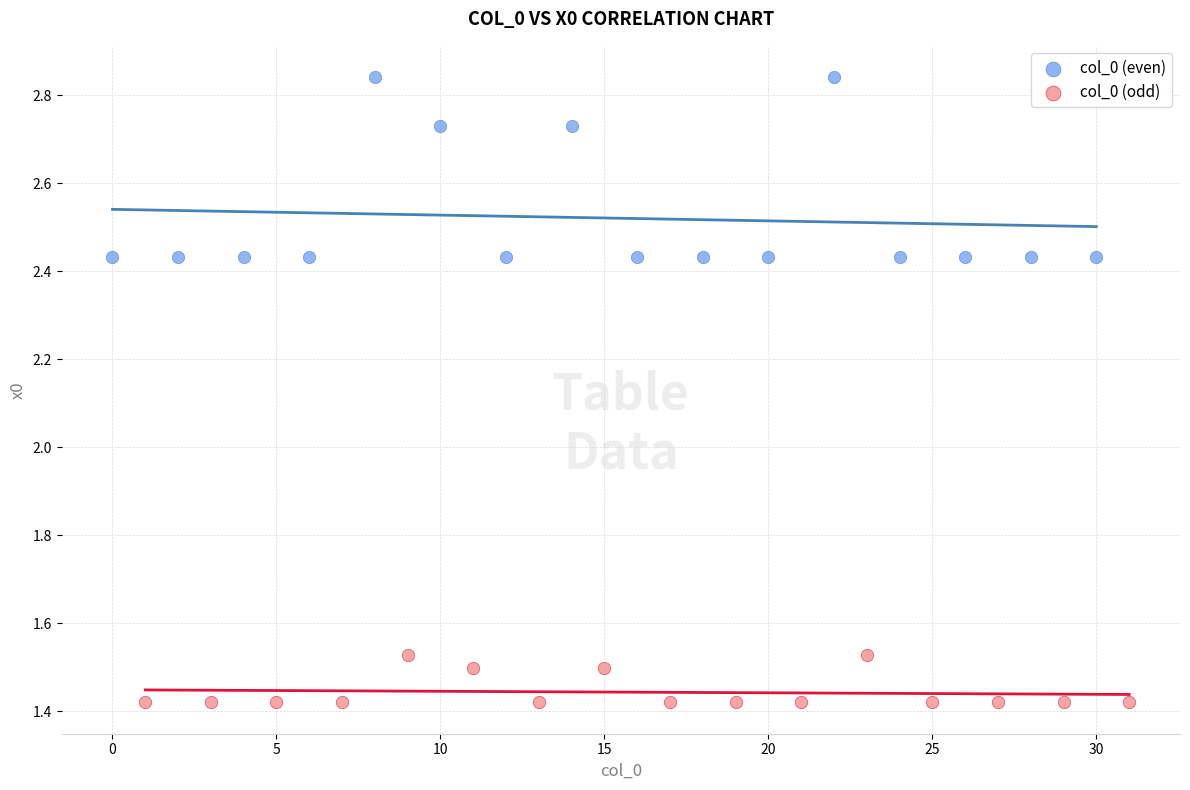

Which series contains the lowest Y value?

col_0 (odd)